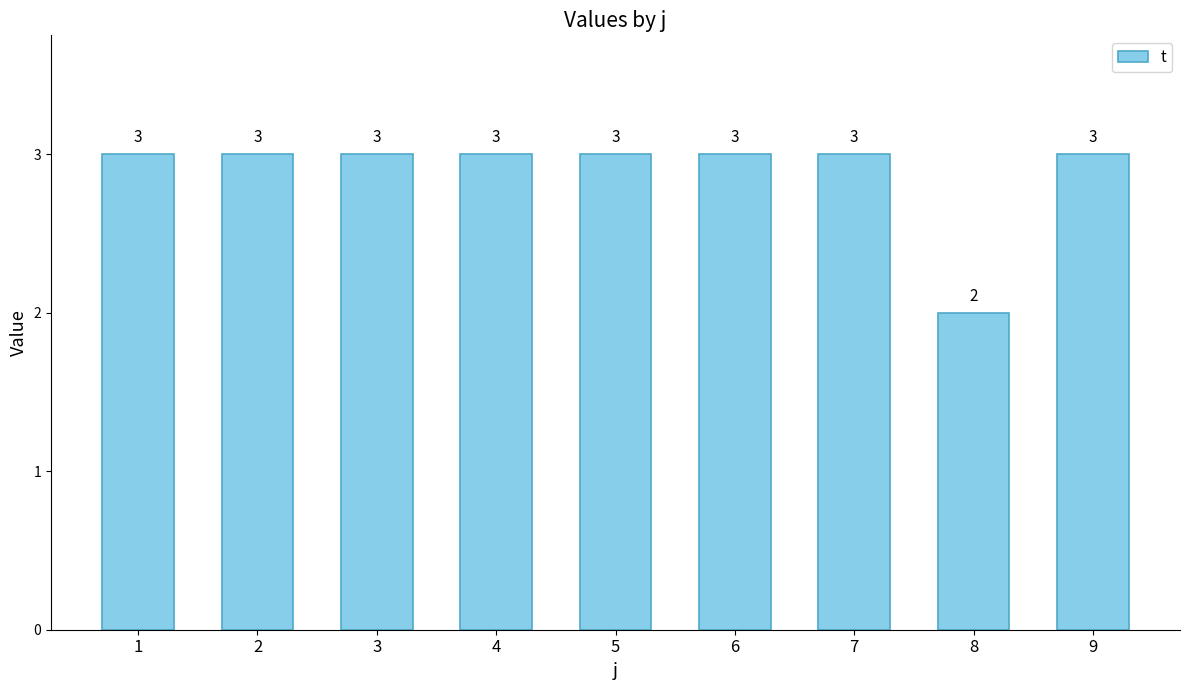

Count the values in the range 3 to 4.

8